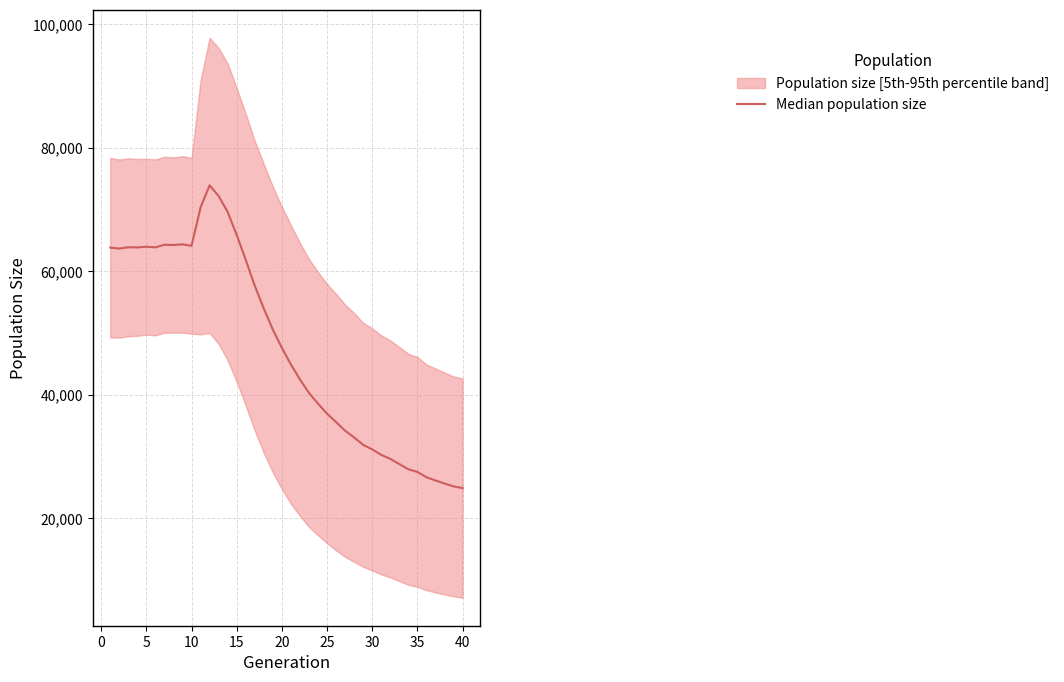

How many interior local peaks (higher than both neighbors) does the data have?

5